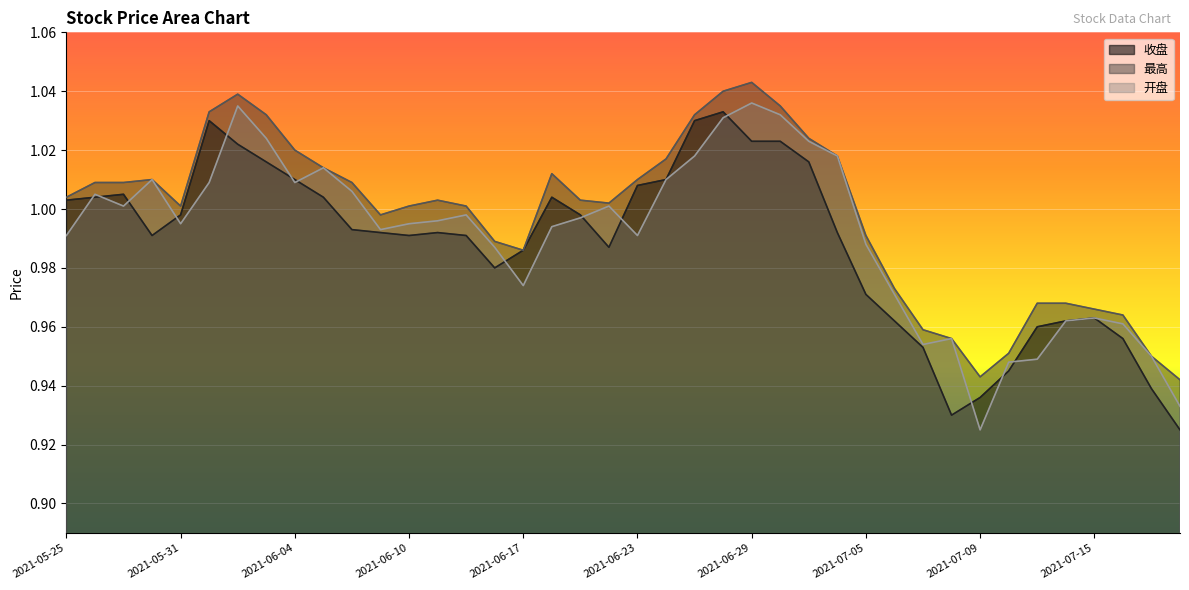

At how many categories does at least one series exceed 1?

25